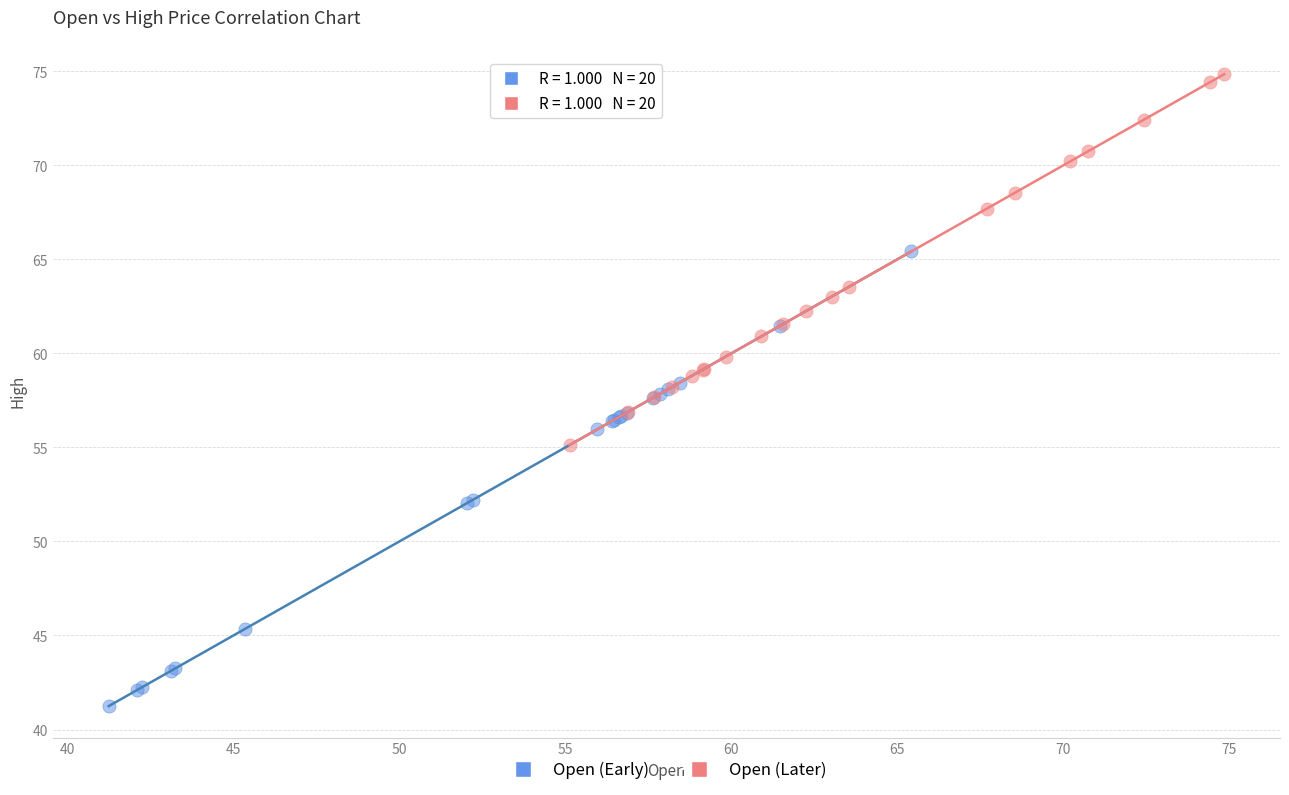

Which series contains the highest Y value?

Open (Later)